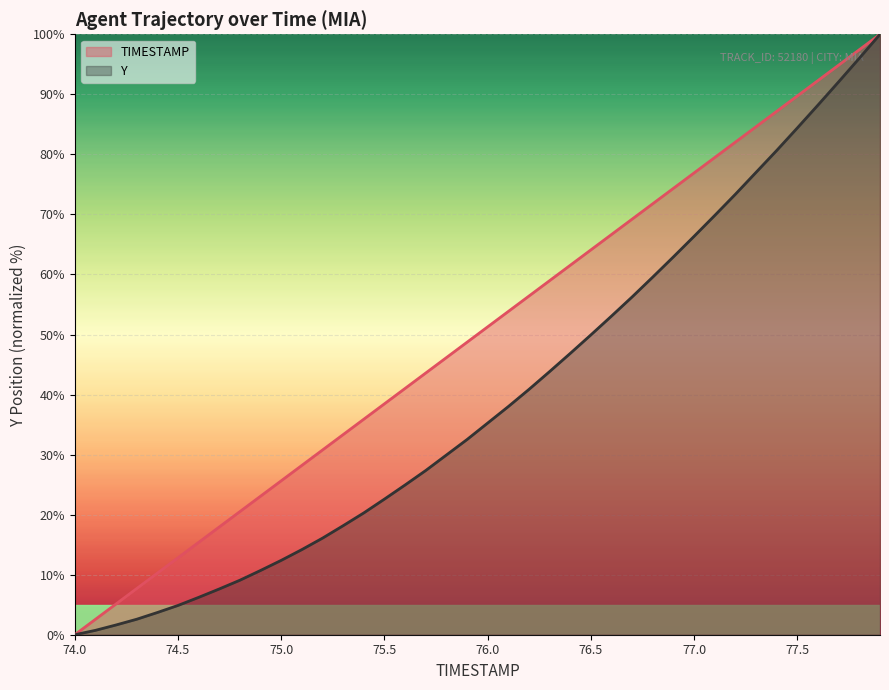

Which category has the lowest value in the Y series?

74.0